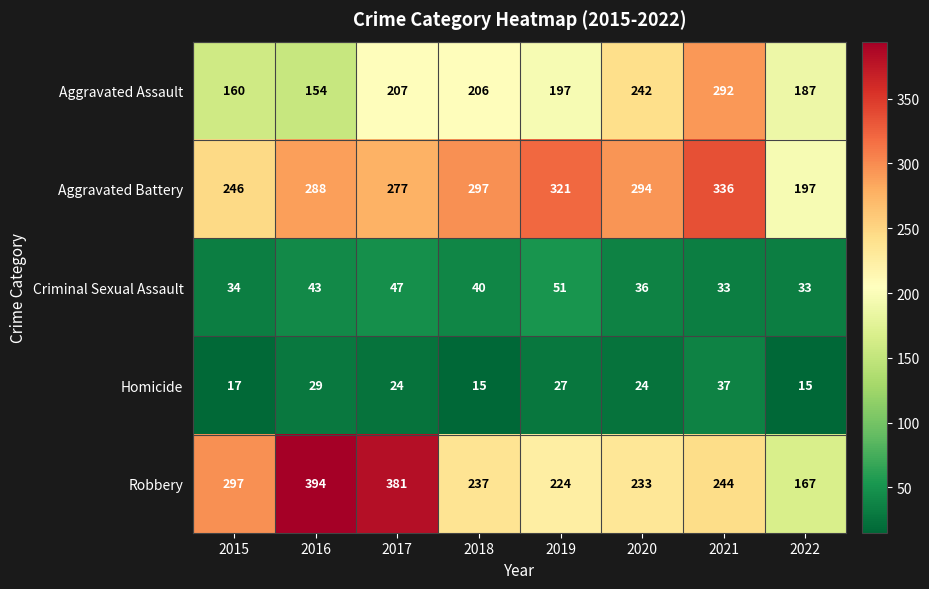

Which series changed the most between 2020 and 2022?

Aggravated Battery